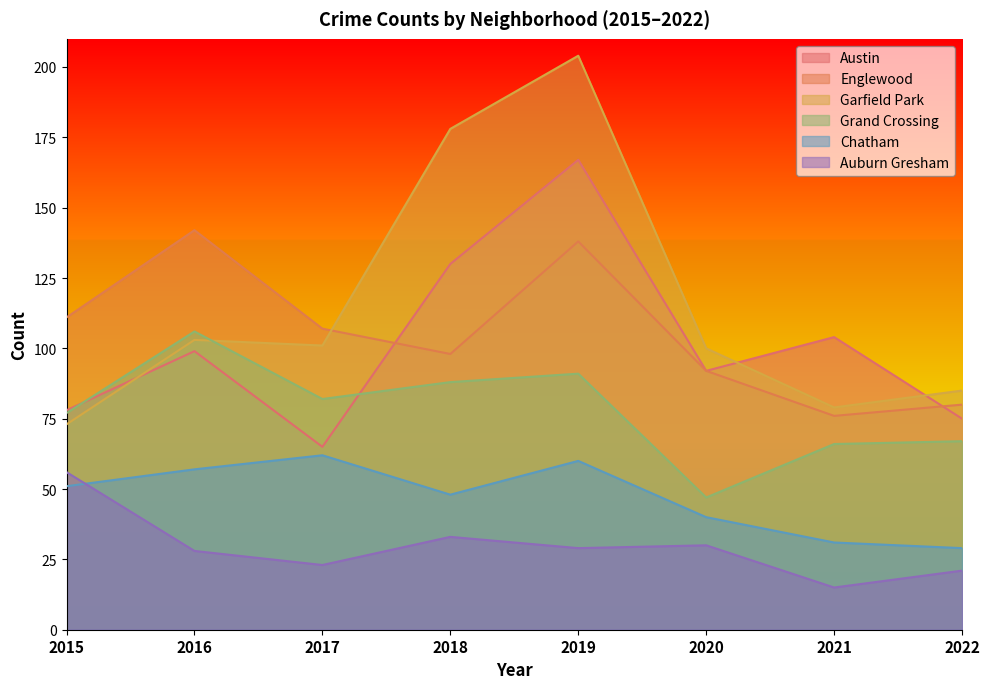

The value of Grand Crossing at 2019 is 91. True or false?

True